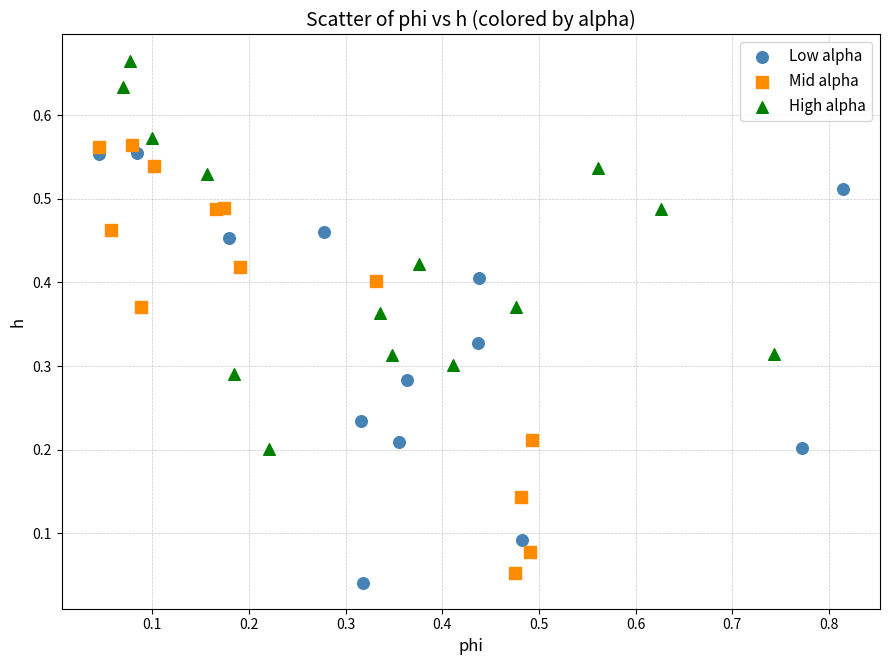

Which series reaches the maximum Y coordinate?

High alpha